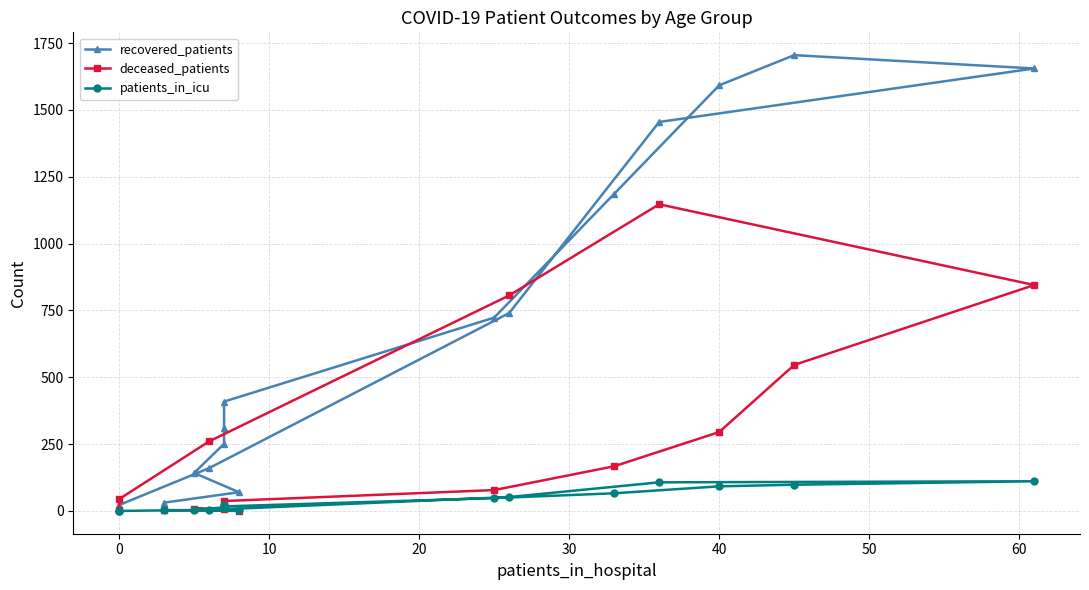

Is it true that recovered_patients equals 2445 at 40?

False